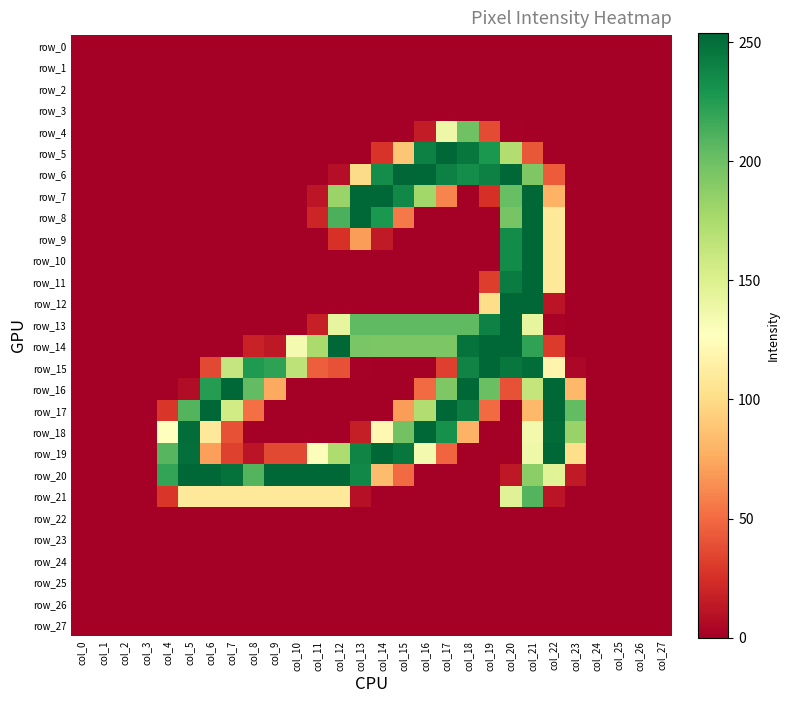

Is the value of row_17 at col_17 greater than the value of row_18 at col_21?

Yes